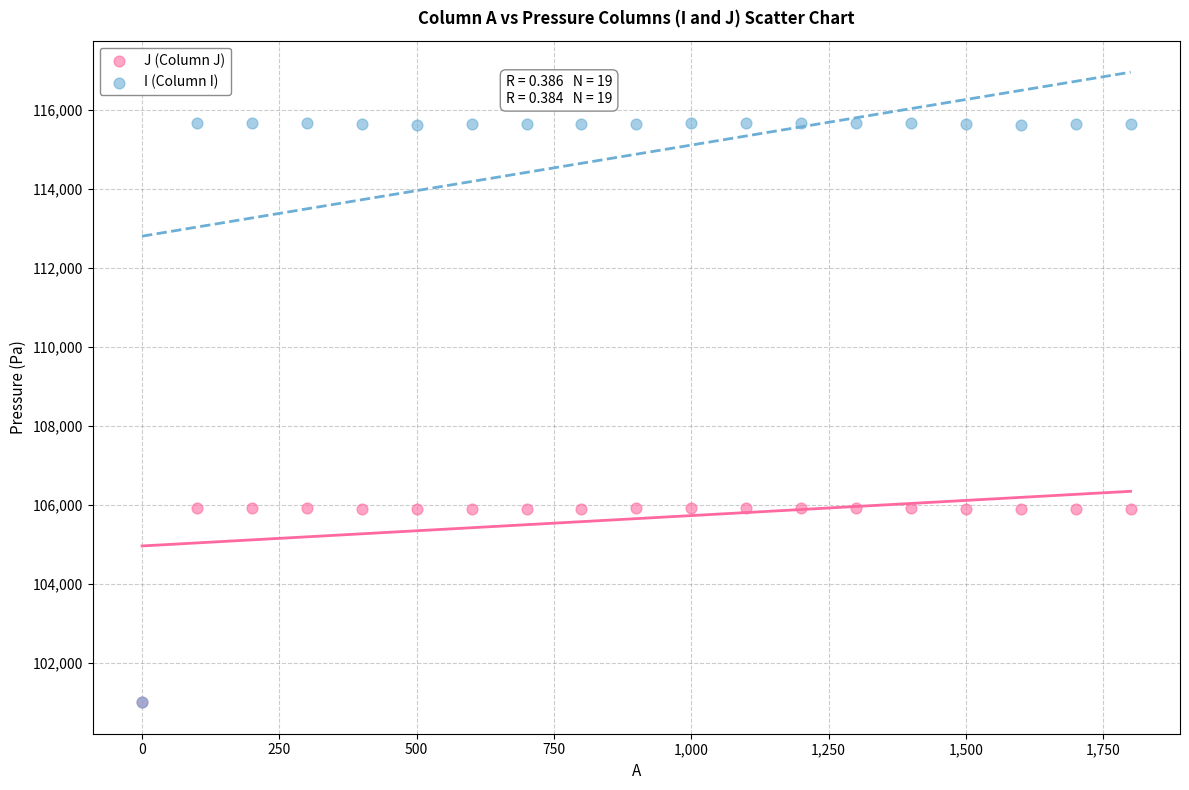

Which series reaches the maximum Y coordinate?

I (Column I)